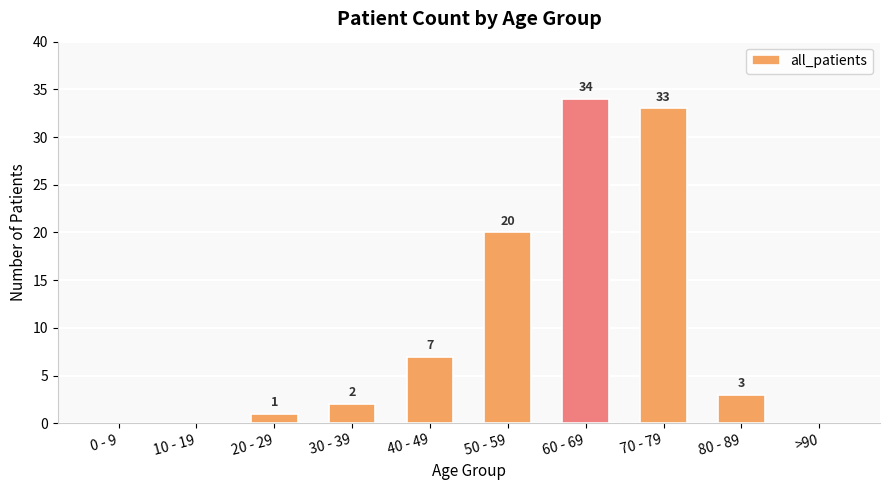

What is the change in value from 10 - 19 to 30 - 39?

+2